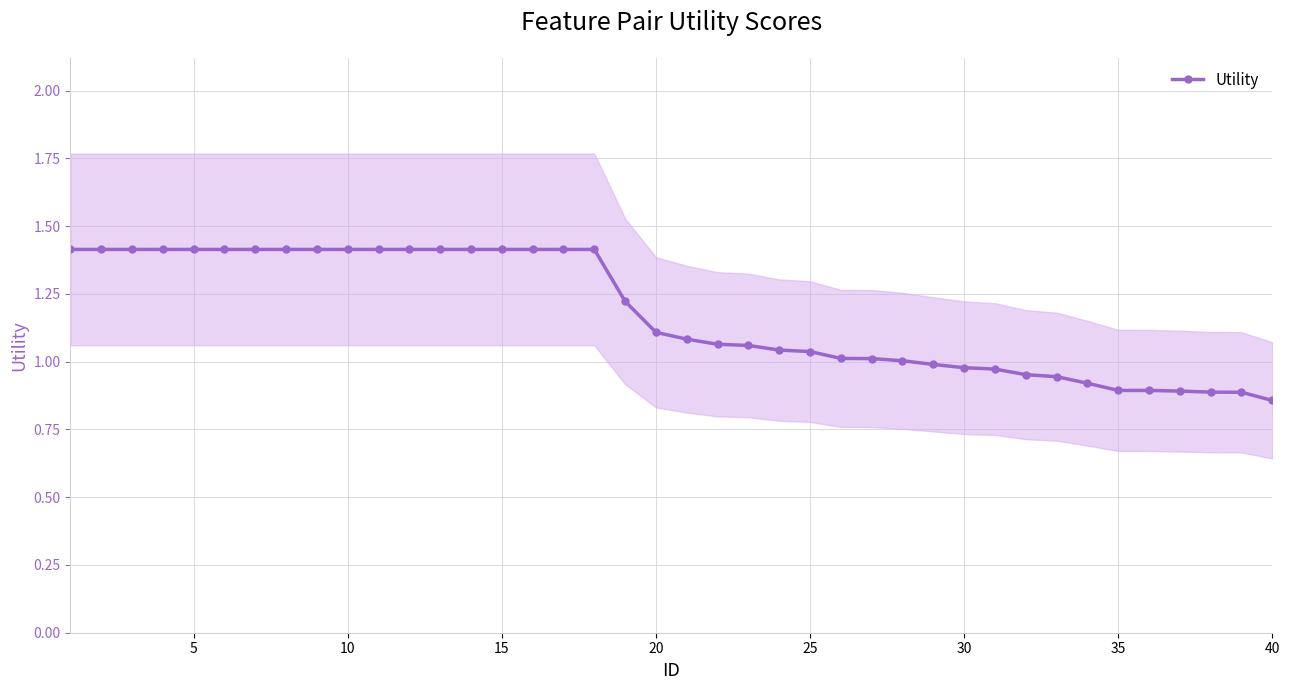

How many lines are shown in the chart?

1